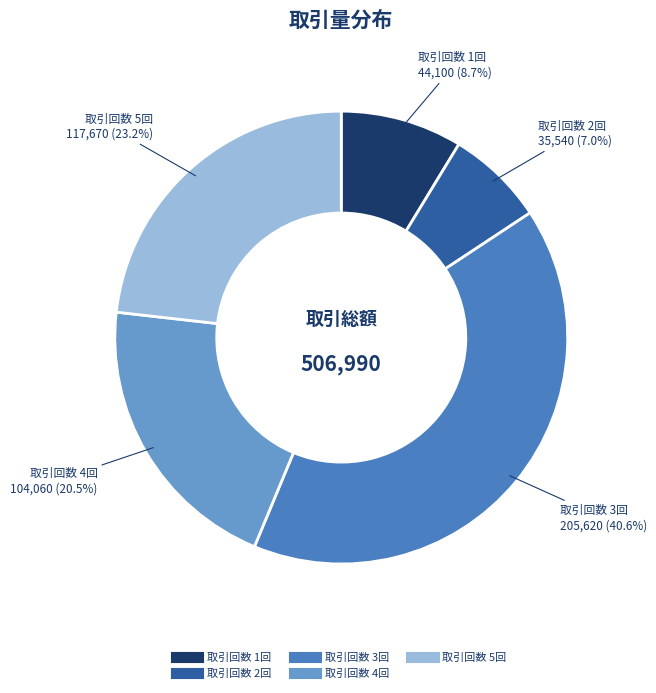

To the nearest percent, what is the difference between the largest and smallest slice percentages?

34%